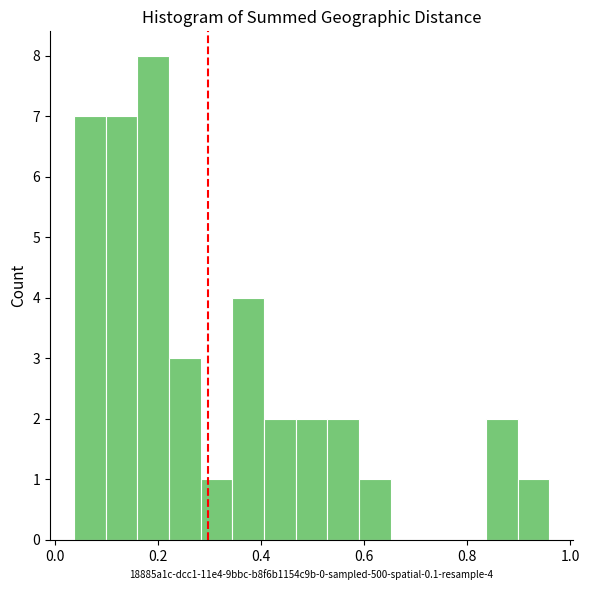

Around what value on the x-axis is the tallest bar? Give the approximate position of its centre, as read against the axis.

0.20